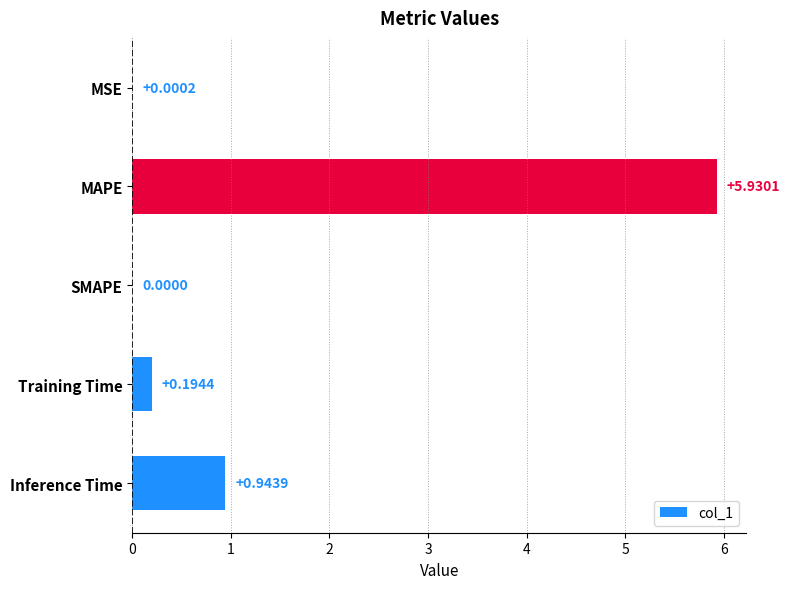

Where is the data nearest to the value 2?

Inference Time